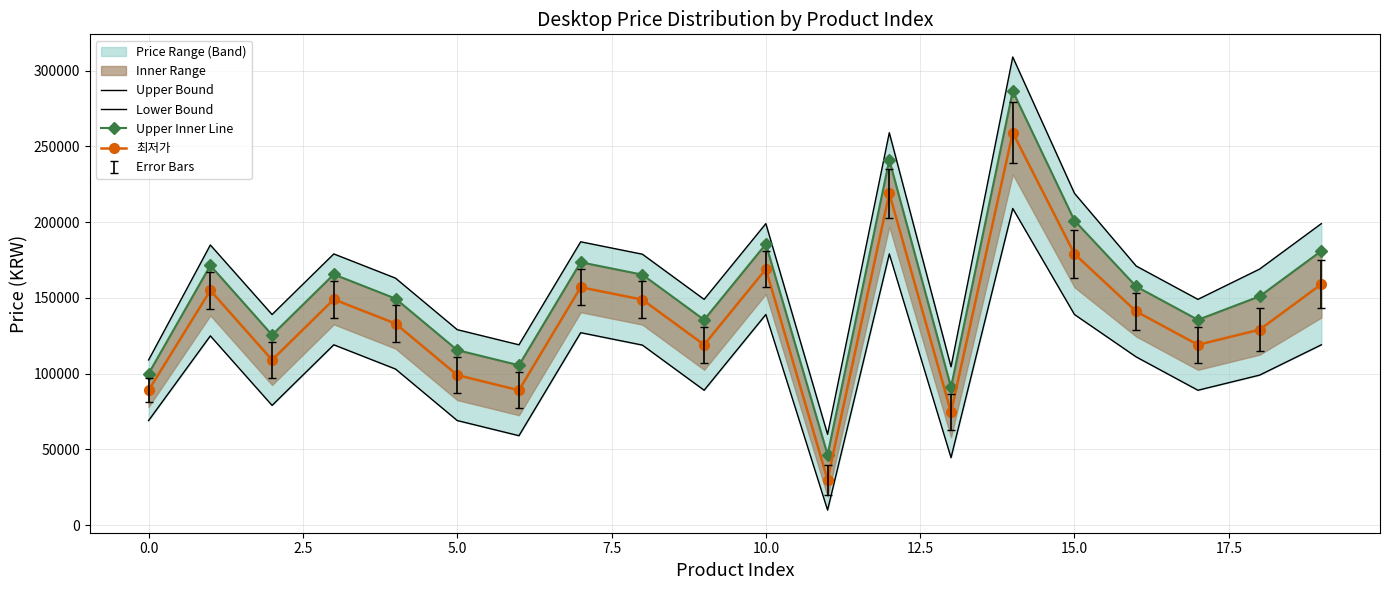

What is the value of the Upper Inner Line point at the 12th from the left?

46400